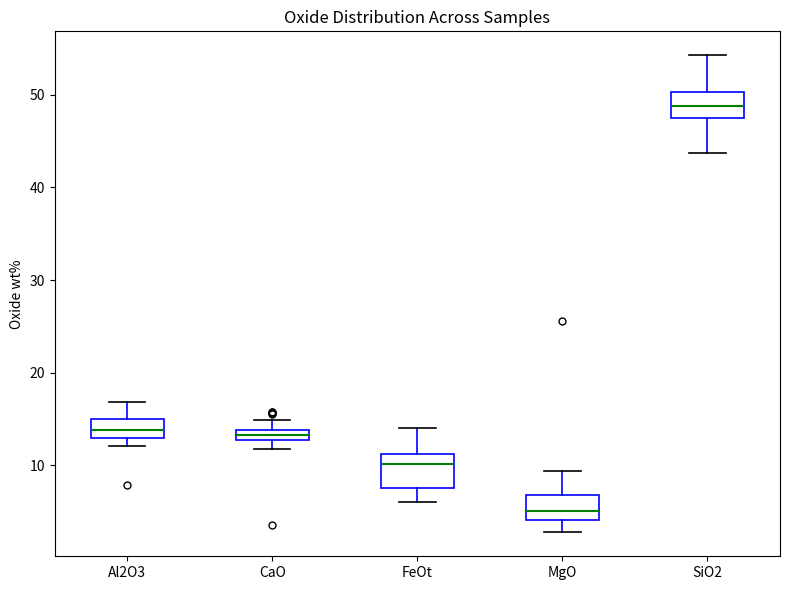

Where does the upper whisker of the box for Al2O3 end on the y-axis? The values are not printed on the chart, so give them approximately, as read against the axis.

17